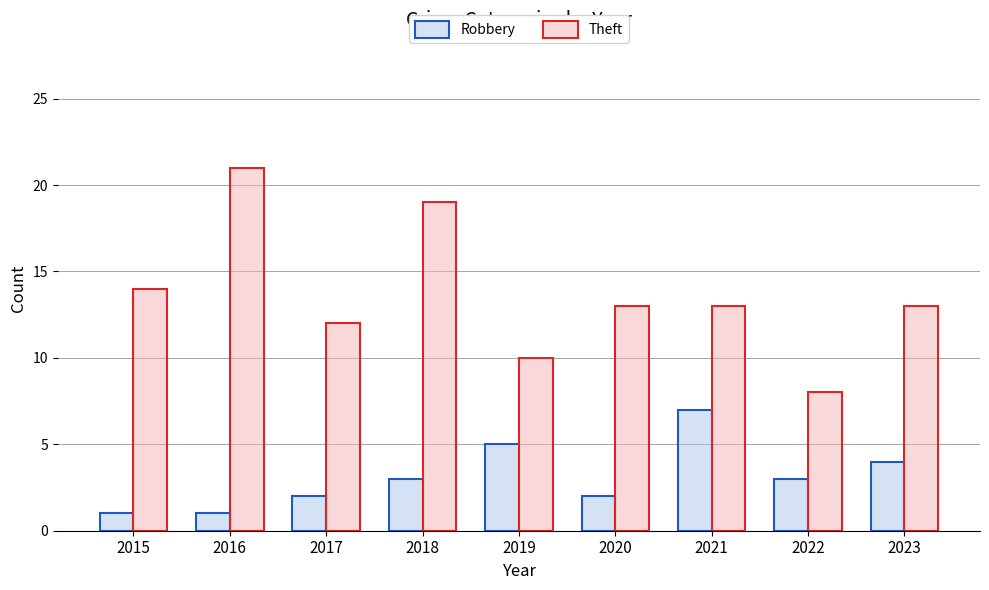

How many groups of bars are there?

9